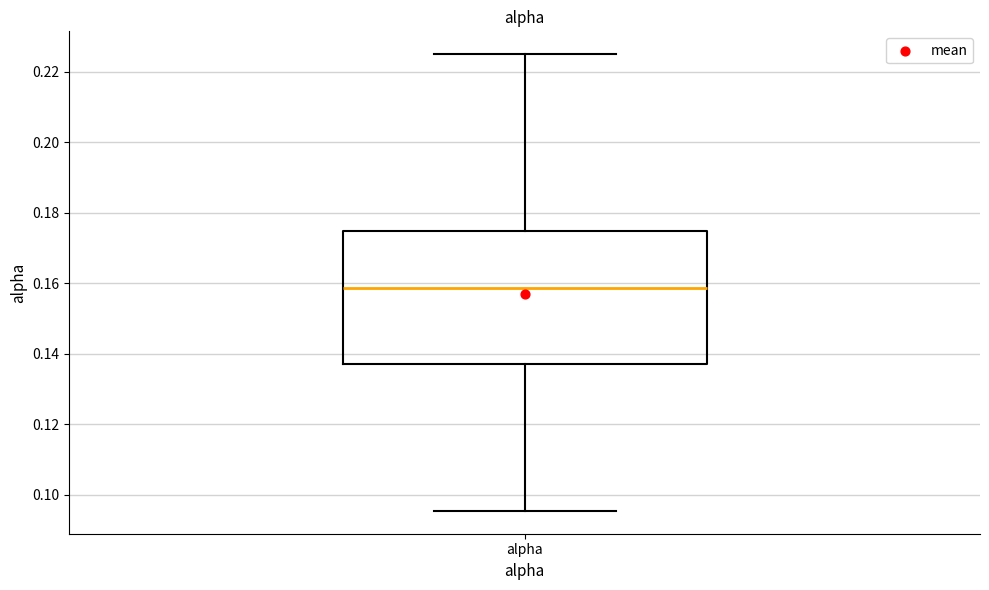

Where does the median line of the box for alpha sit on the y-axis? The values are not printed on the chart, so give them approximately, as read against the axis.

0.158